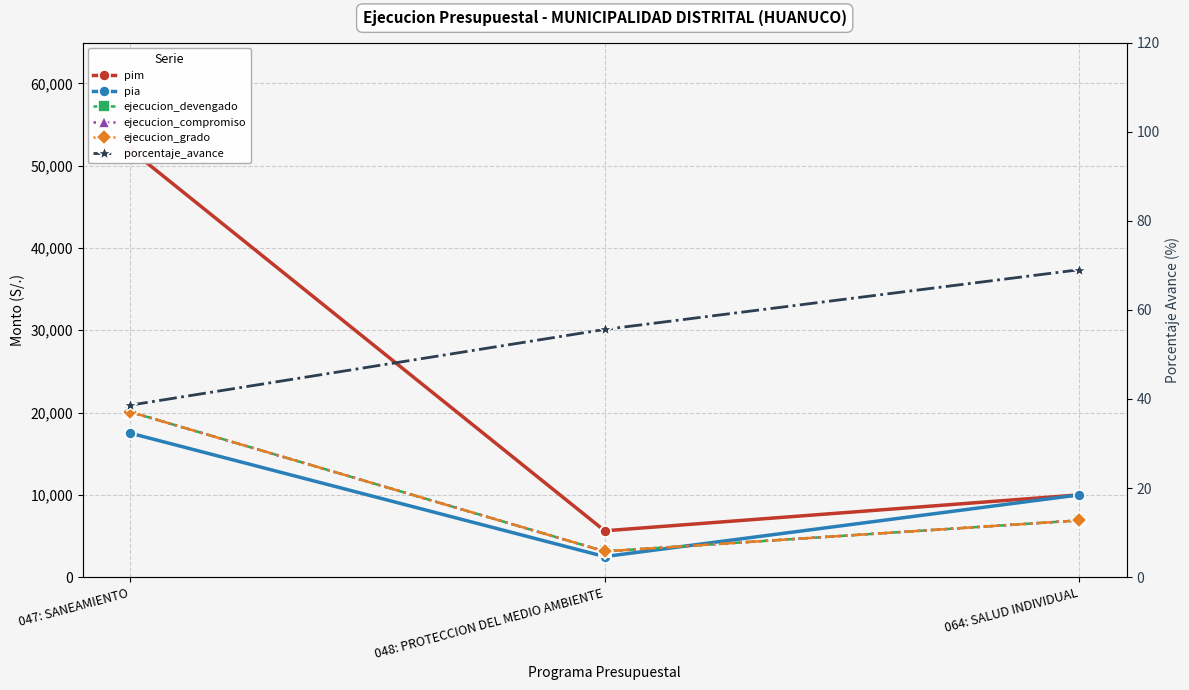

What is the label of the 2nd point from the left?

048: PROTECCION DEL MEDIO AMBIENTE